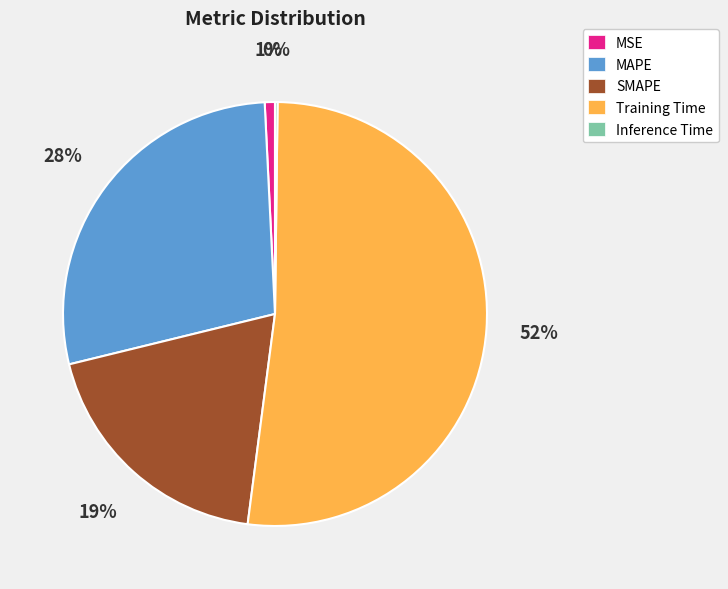

Which slice is the largest?

Training Time